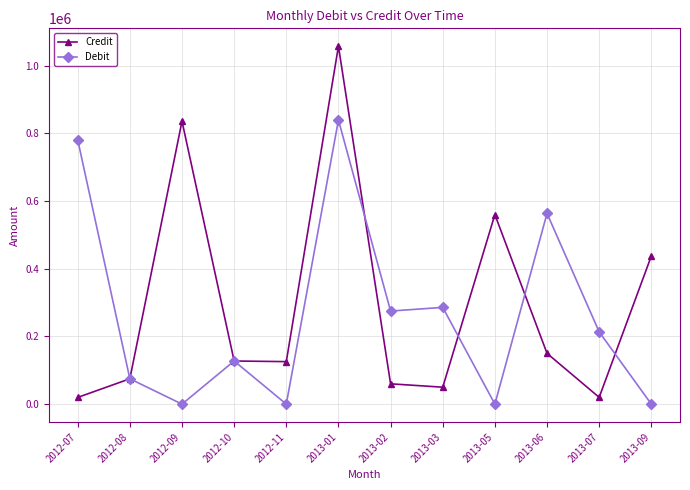

Rank the series at 2013-02 from lowest to highest value.

Credit, Debit